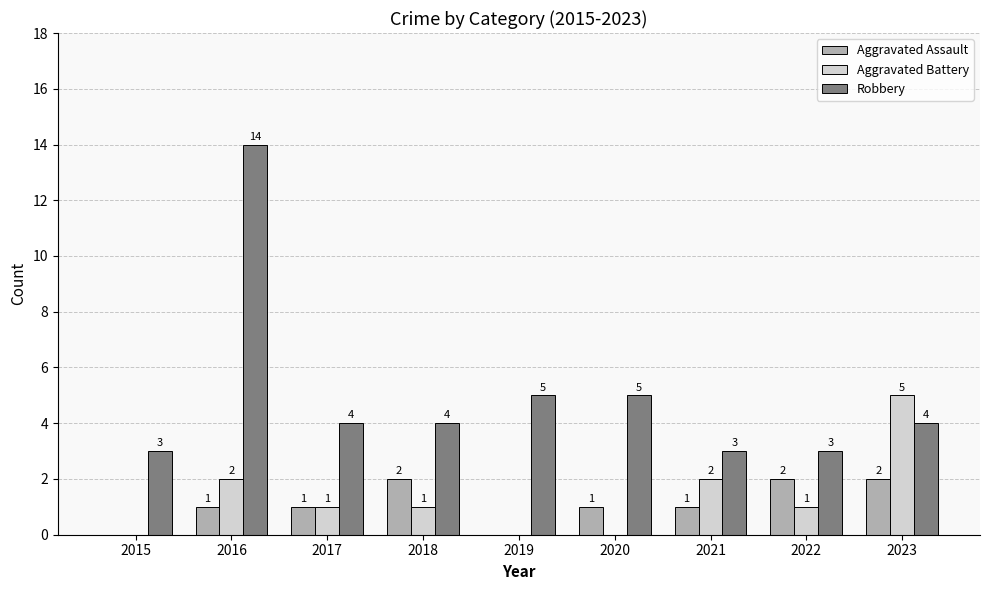

Between 2016 and 2020, which series saw the biggest shift?

Robbery